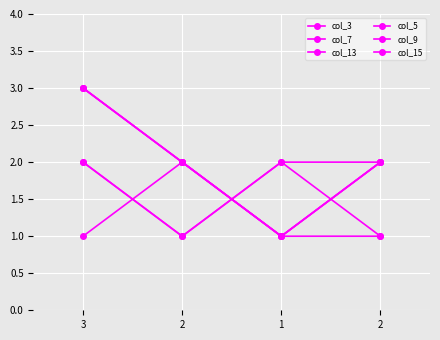

Is this an area chart (filled region under the line)?

No